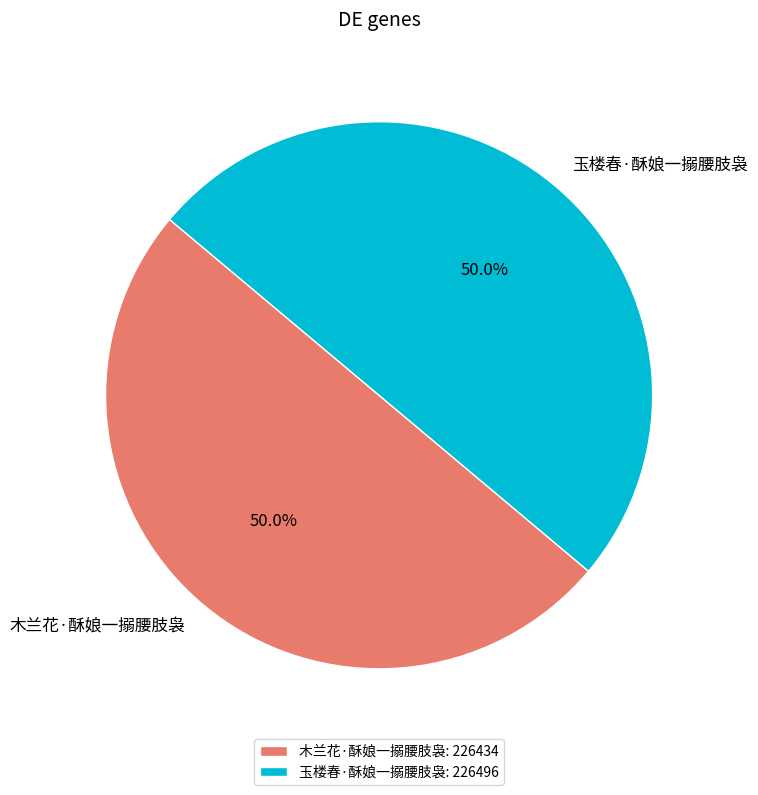

Count the number of slices in the pie.

2